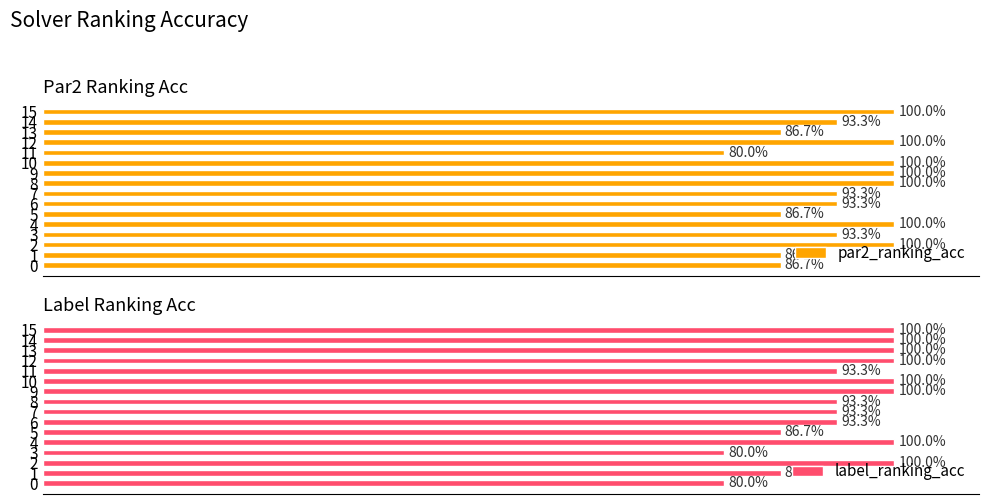

The value of label_ranking_acc at 13 is 176.9. True or false?

False